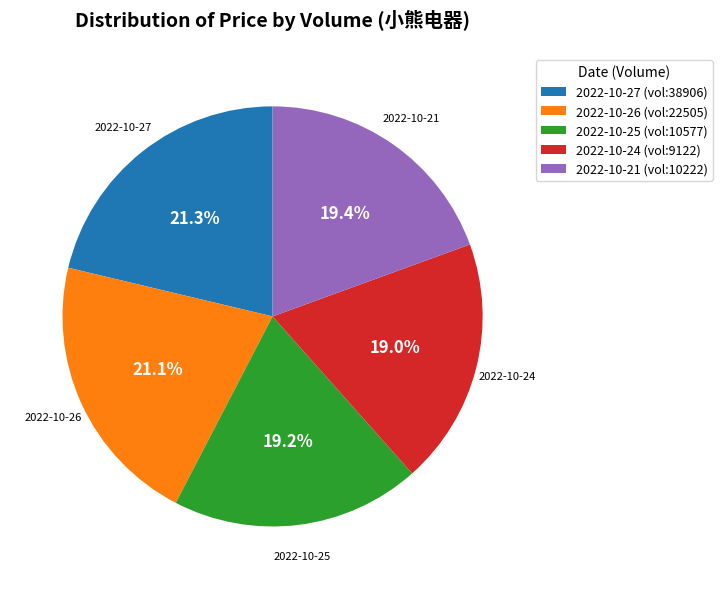

Is the sum of 2022-10-26 (vol:22505) and 2022-10-24 (vol:9122) greater than half?

No